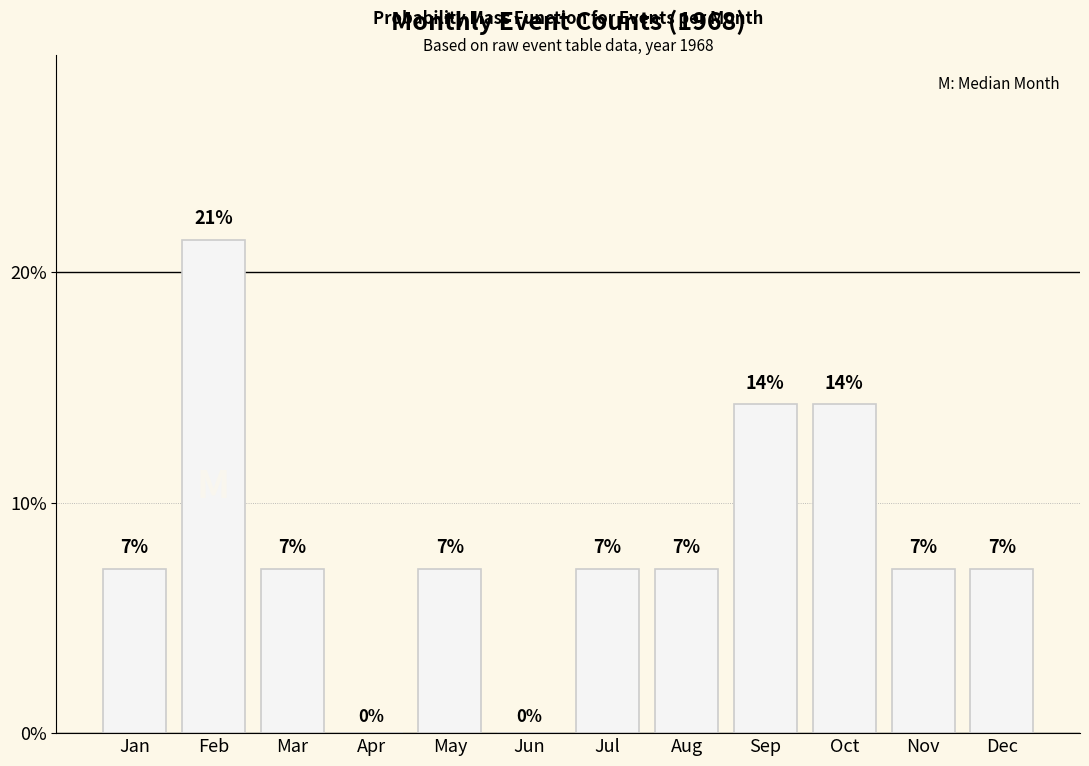

What is the value of the 8th bar from the left?

0.1